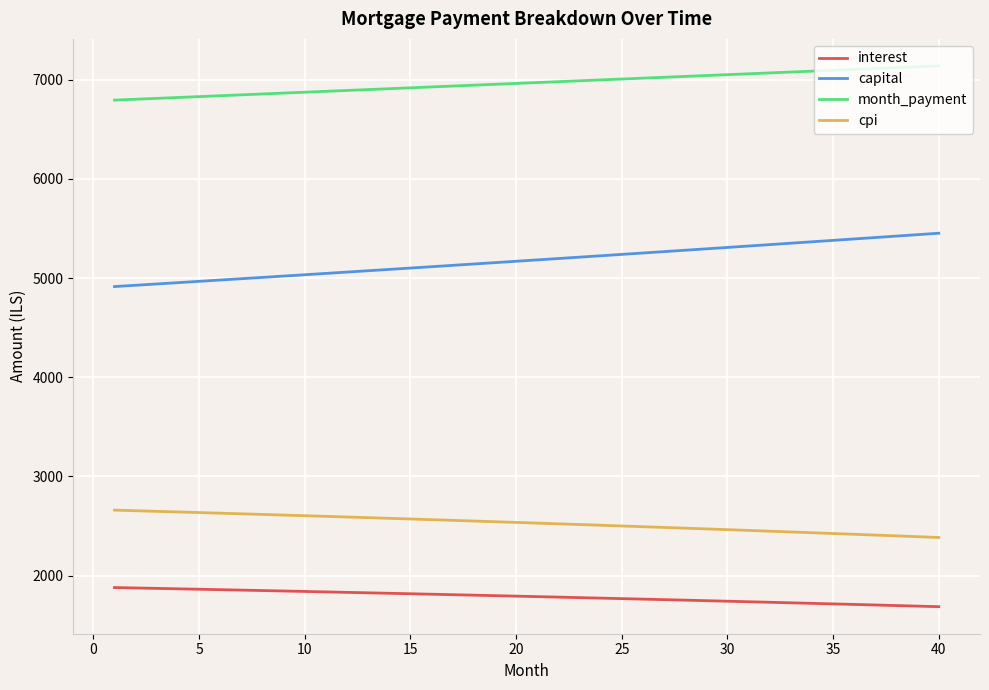

Rank the series by their maximum value, from lowest to highest.

interest, cpi, capital, month_payment